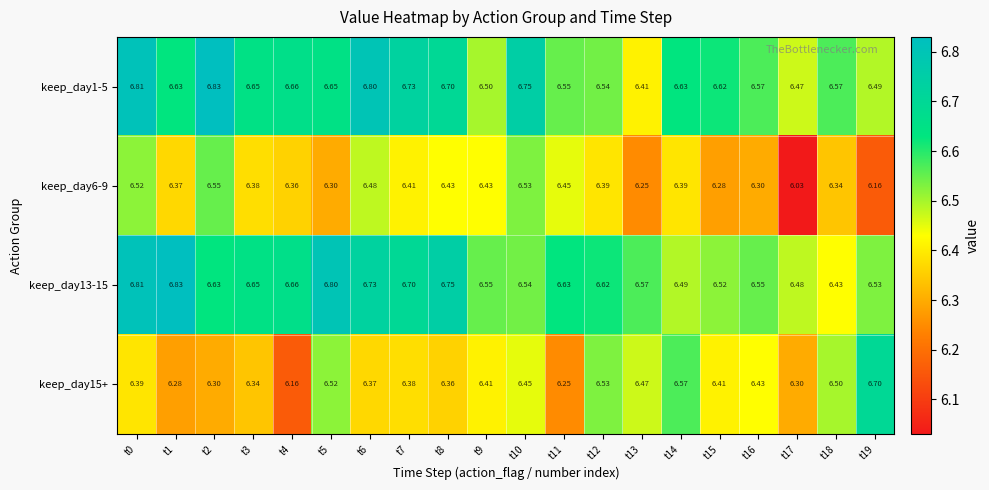

Is the value of keep_day6-9 at t18 greater than the value of keep_day1-5 at t4?

No